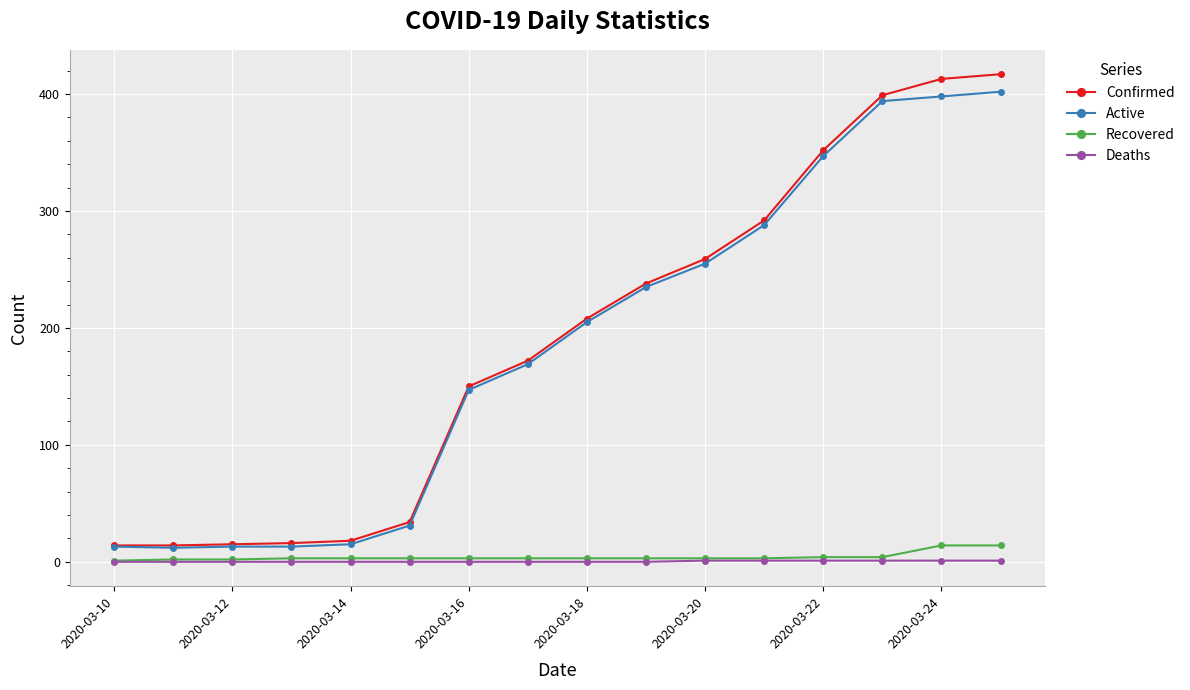

Which series has the largest range (max minus min)?

Confirmed